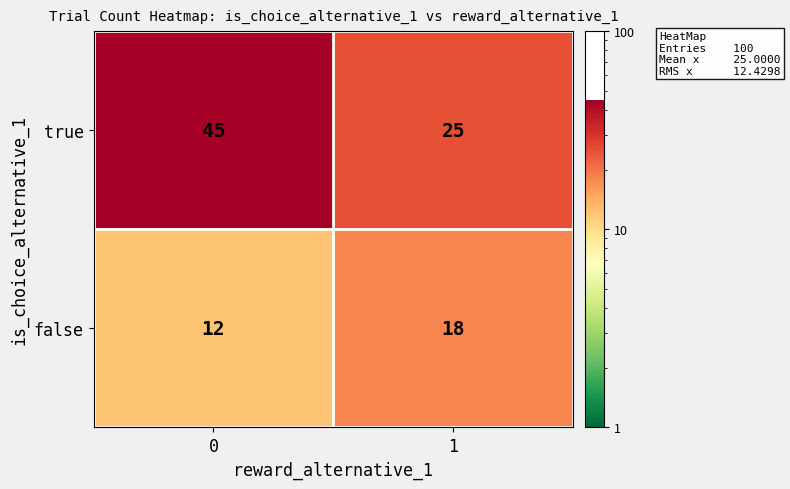

What is the average value of the false series?

15